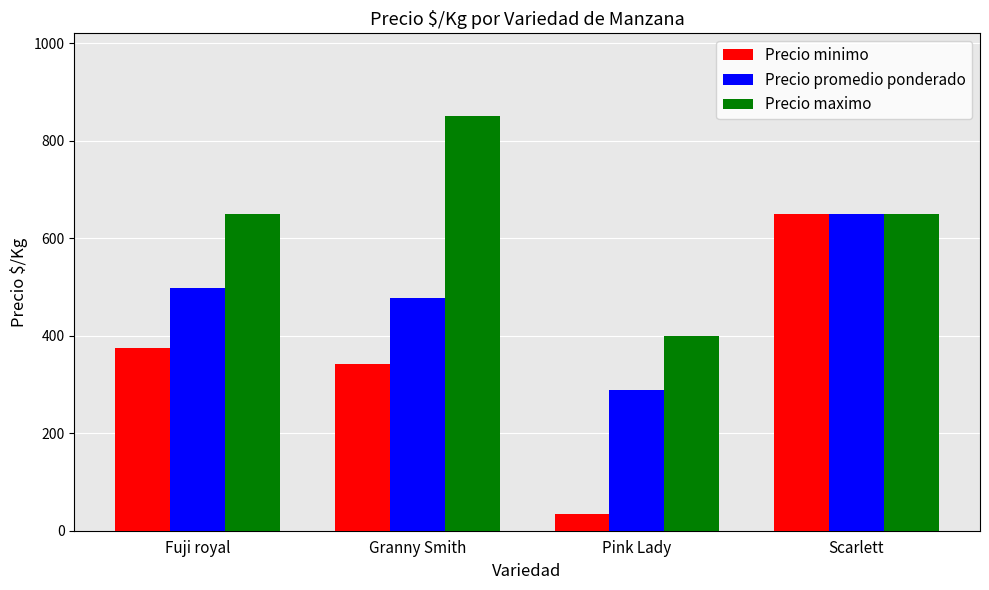

At how many categories does at least one series exceed 116?

4